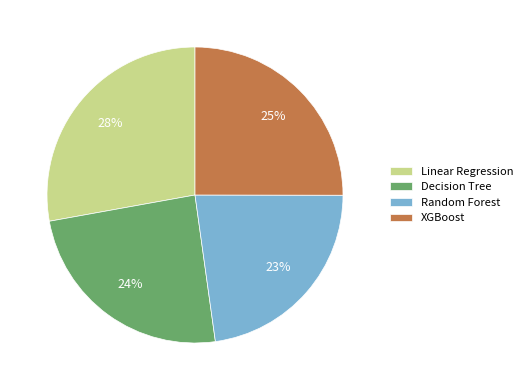

Combined, do XGBoost and Linear Regression account for over 50%?

Yes